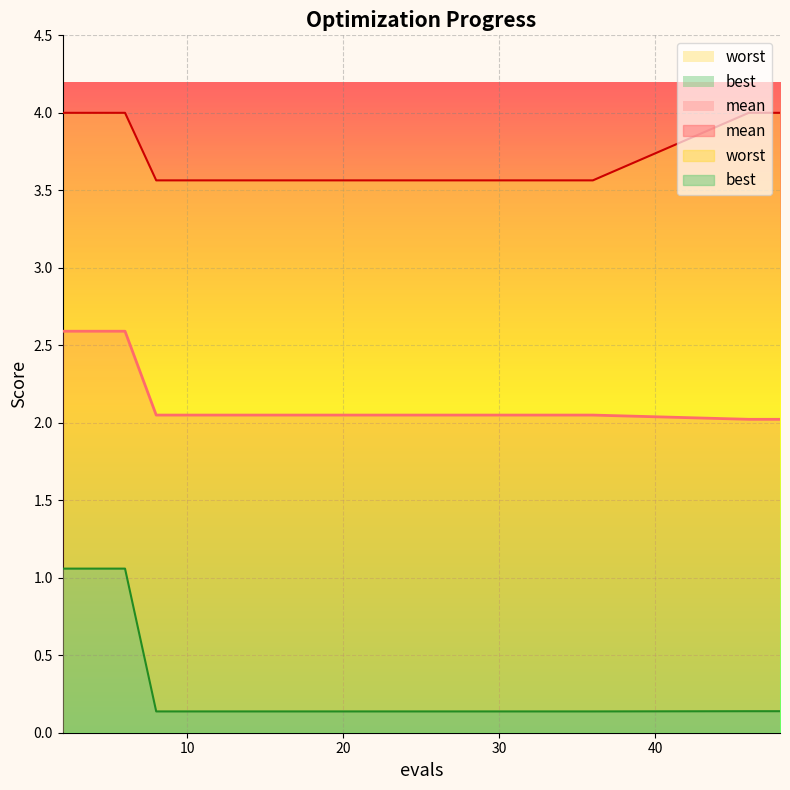

True or false: best has a value of 0.2 at 16.

False